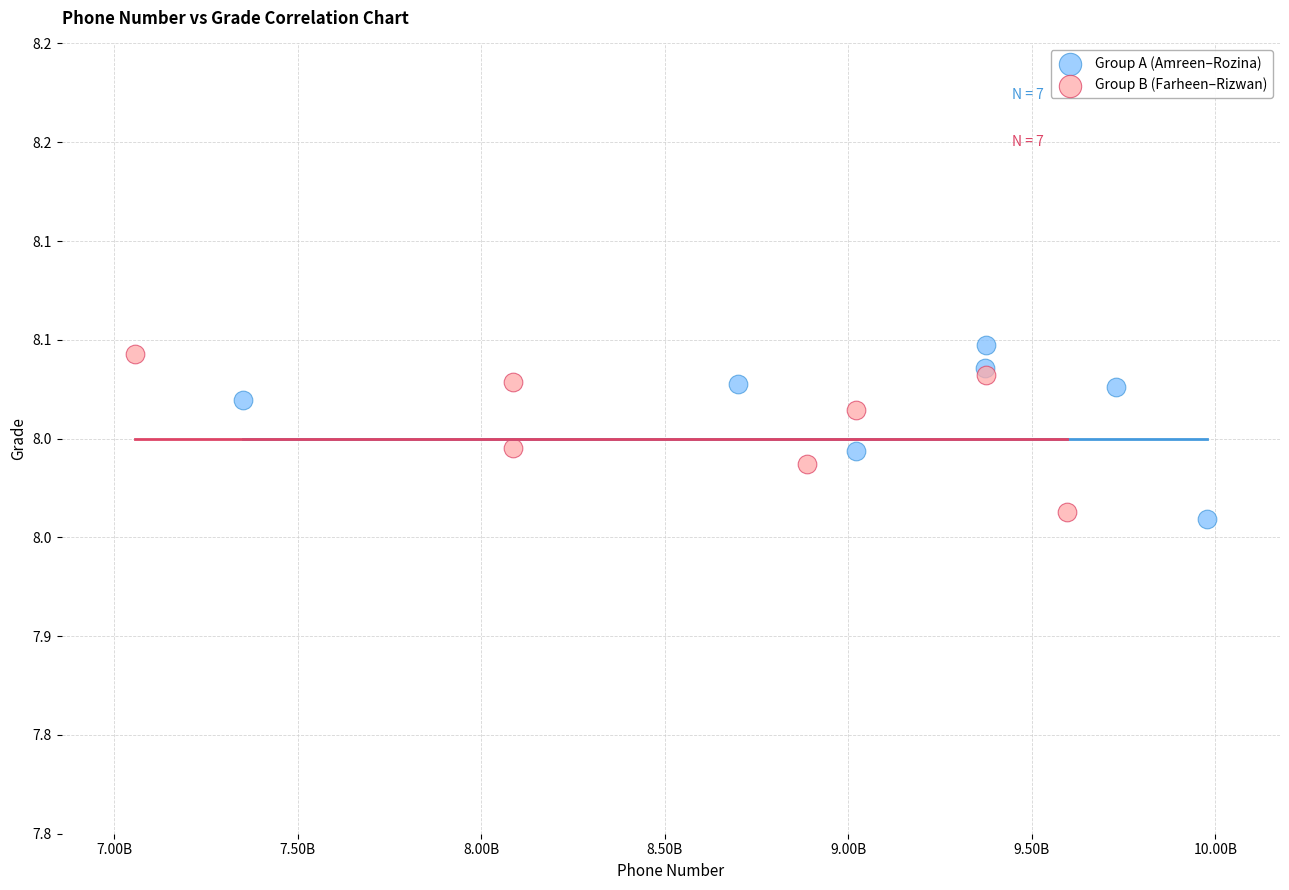

Which series contains the highest Y value?

Group A (Amreen–Rozina)